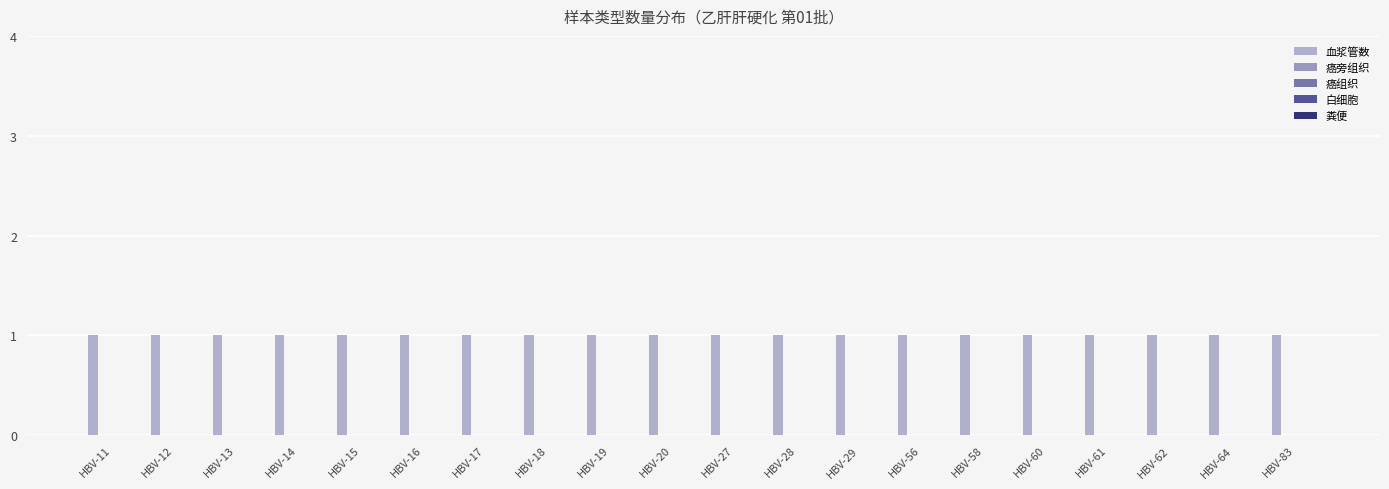

At which label does 粪便 reach its peak?

HBV-11